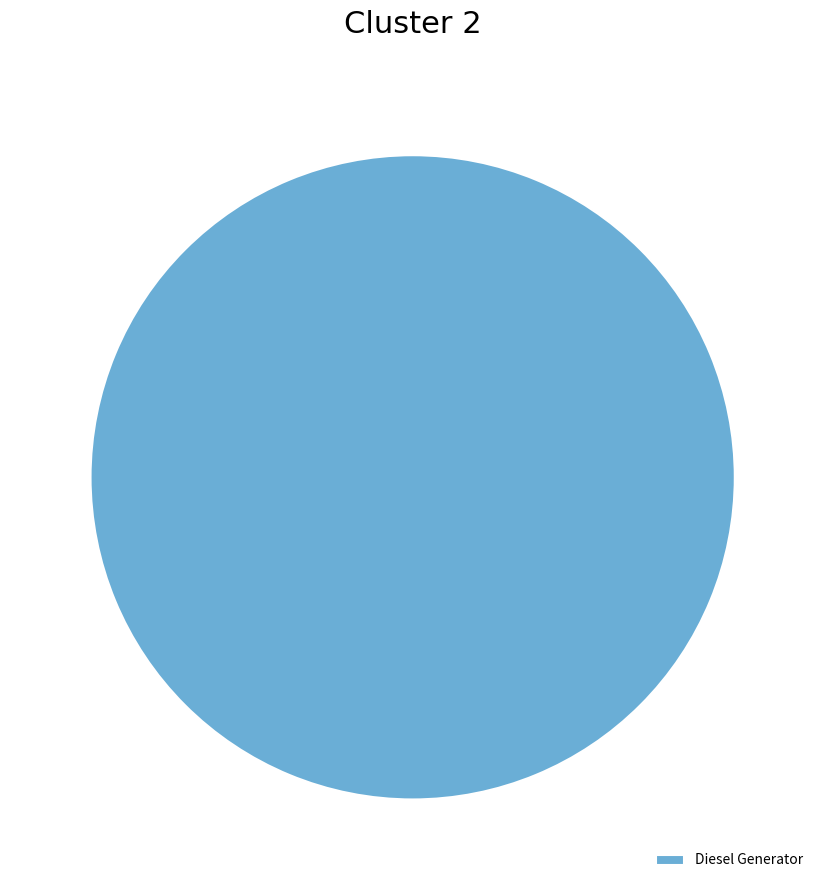

Is it true that Diesel Generator is 100% of the pie?

True